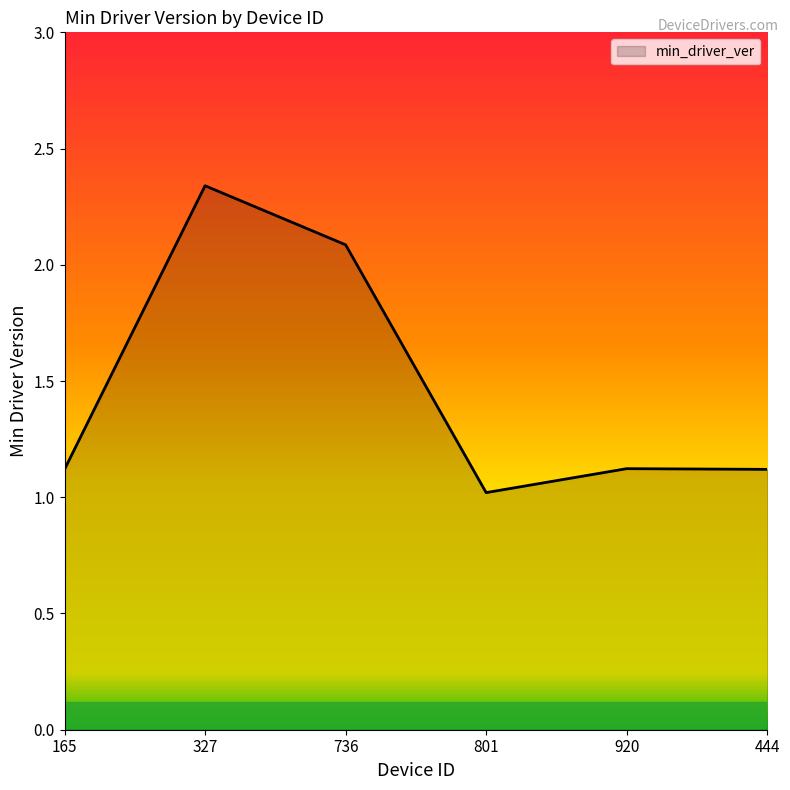

Is it true that the value at 920 is 1.1?

True